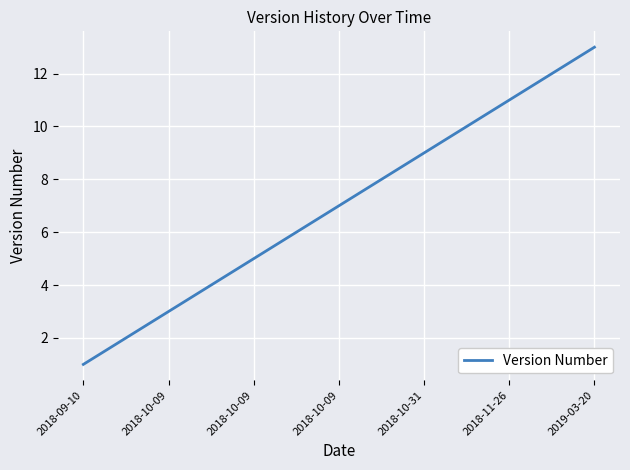

True or false: there are more than 0 points higher than both neighbors.

False